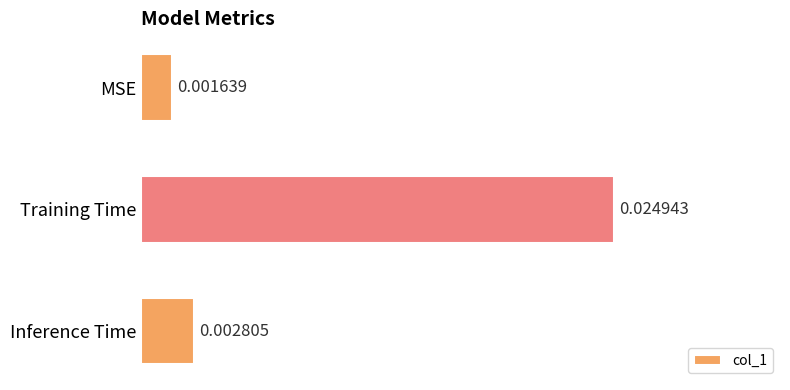

Does the chart contain stacked bars?

No